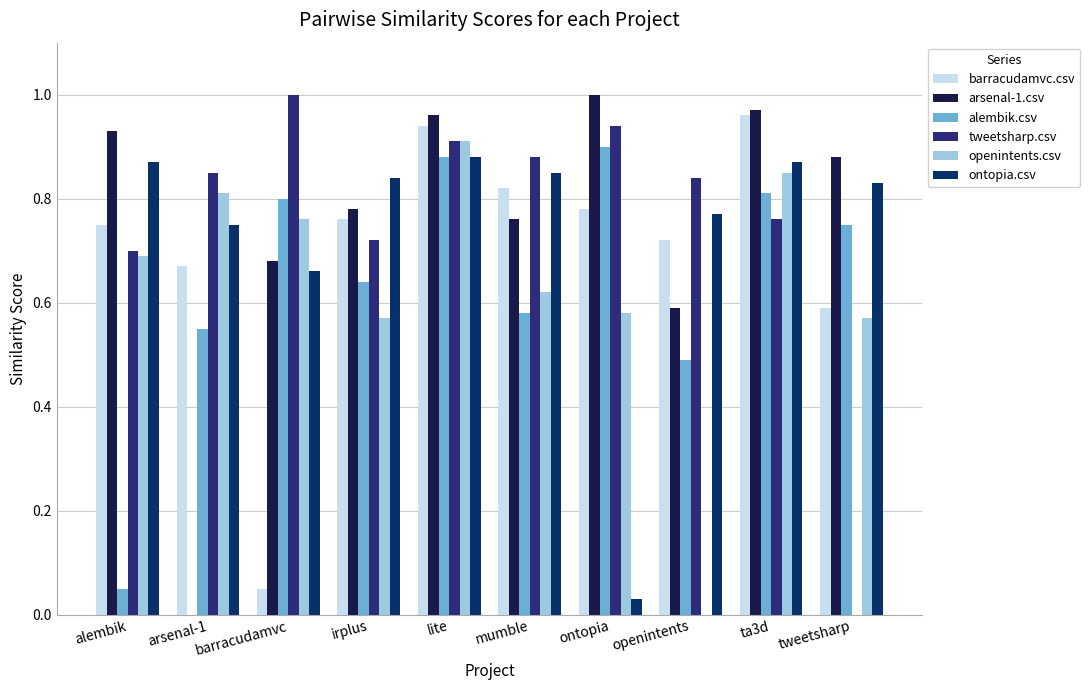

How many categories are shown in the chart?

10